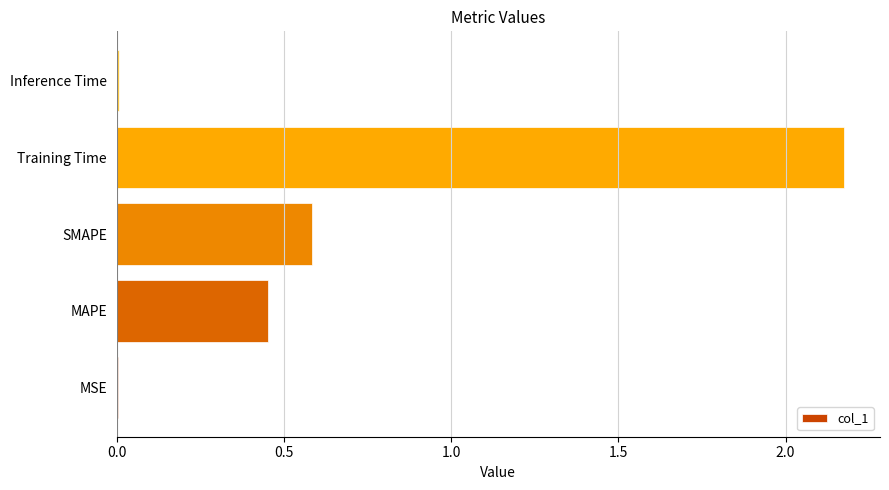

Which has a higher value, MAPE or SMAPE?

SMAPE